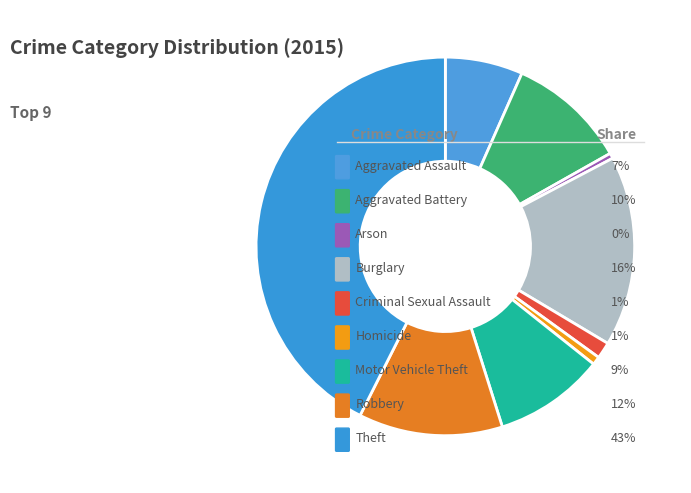

Which slice is the largest?

Theft